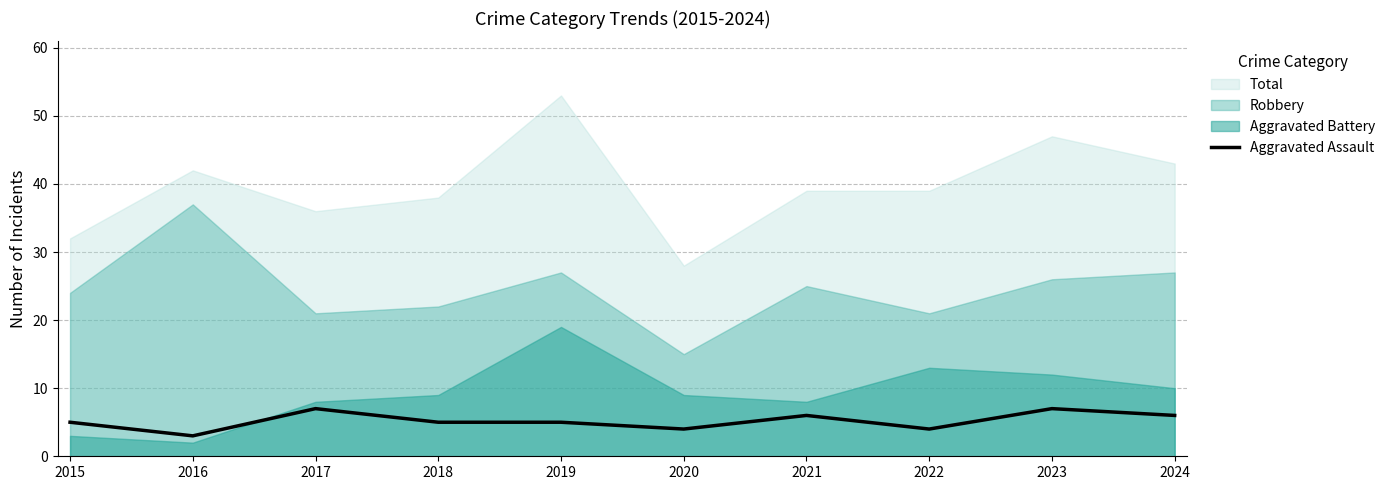

How many values are below 5?

3